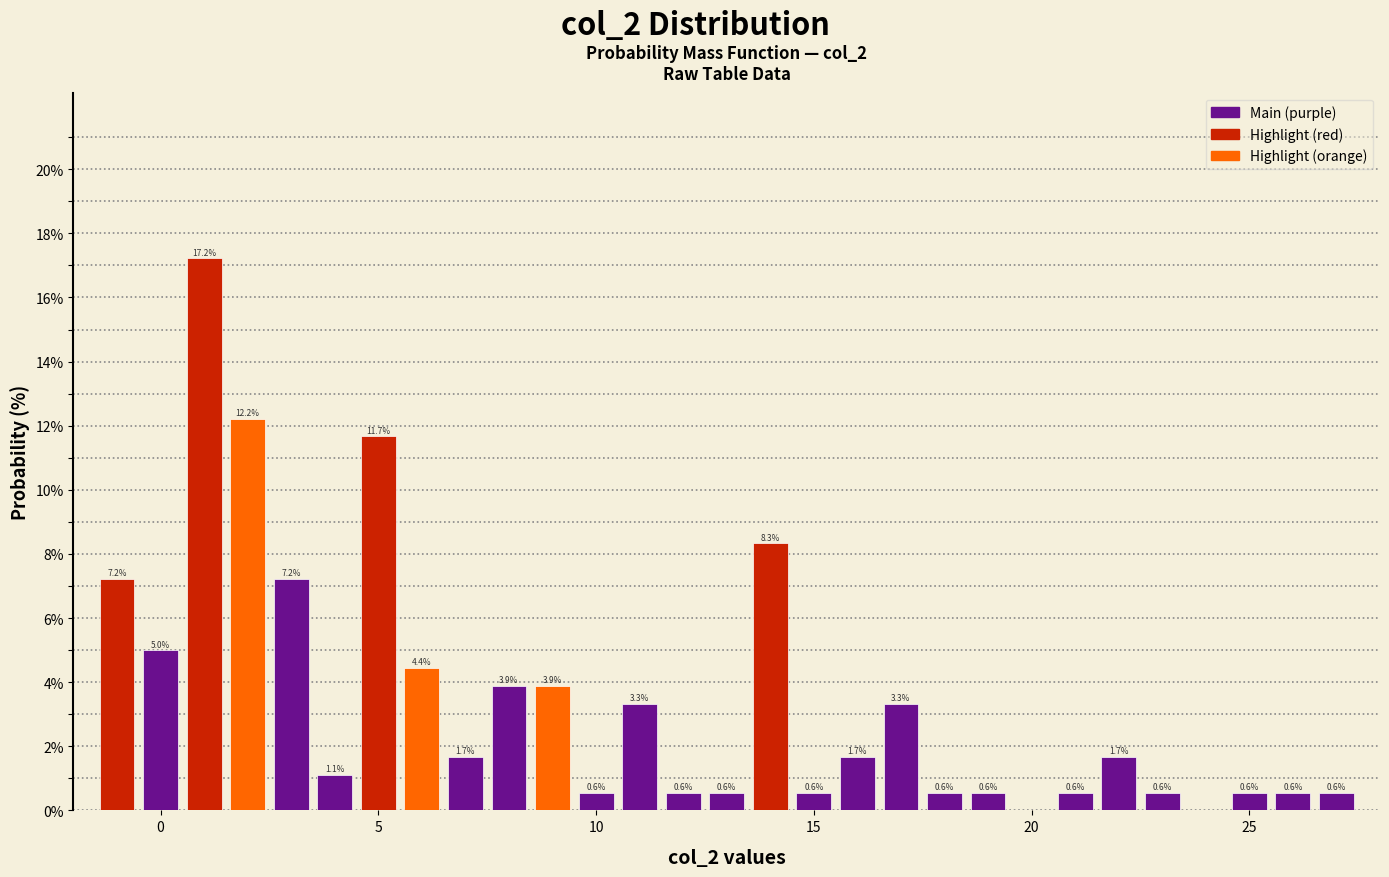

Around what value on the x-axis is the tallest bar? Give the approximate position of its centre, as read against the axis.

1.0